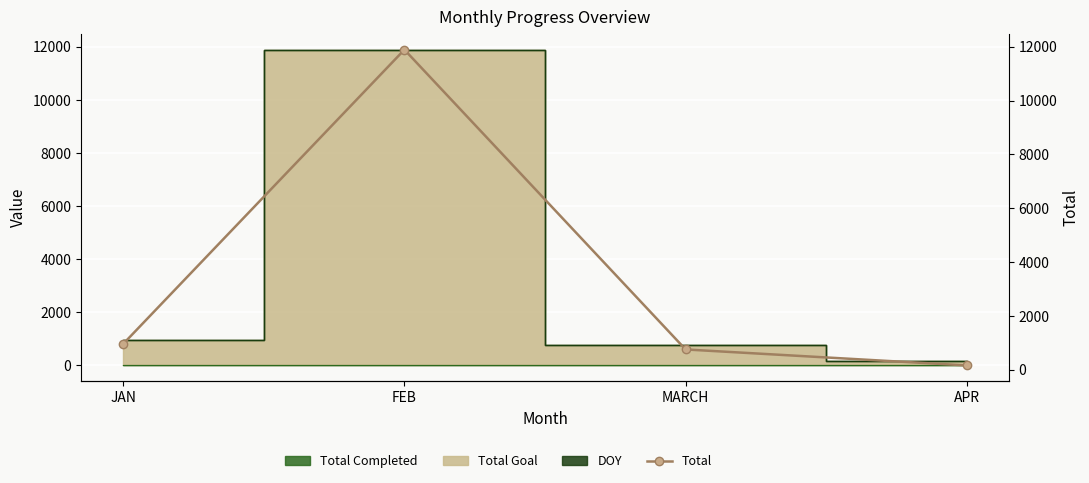

What value does the data have at MARCH?

753